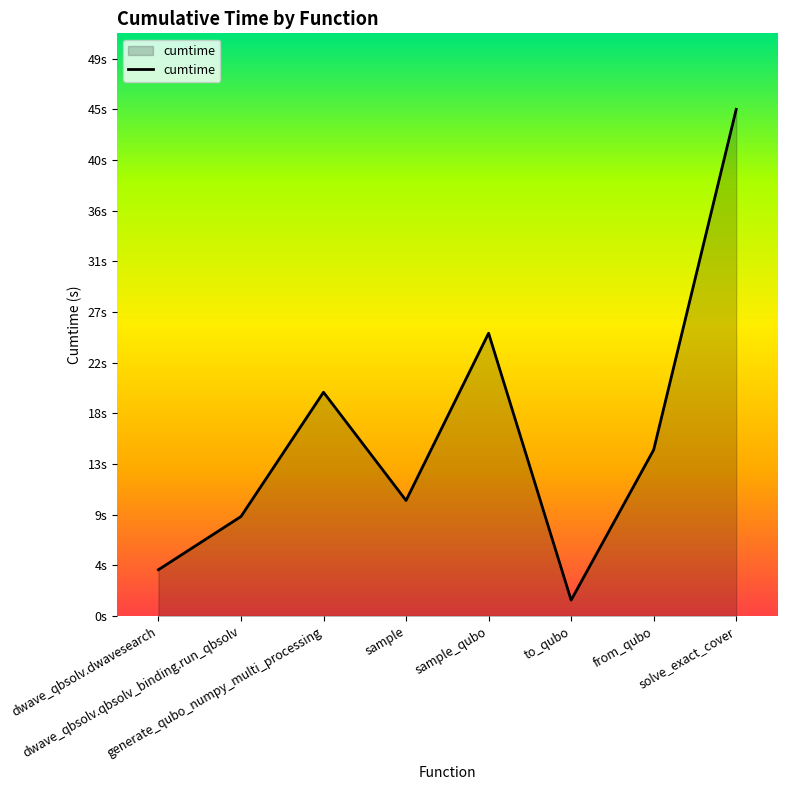

The chart shows a value of 25.0 at sample_qubo. True or false?

True